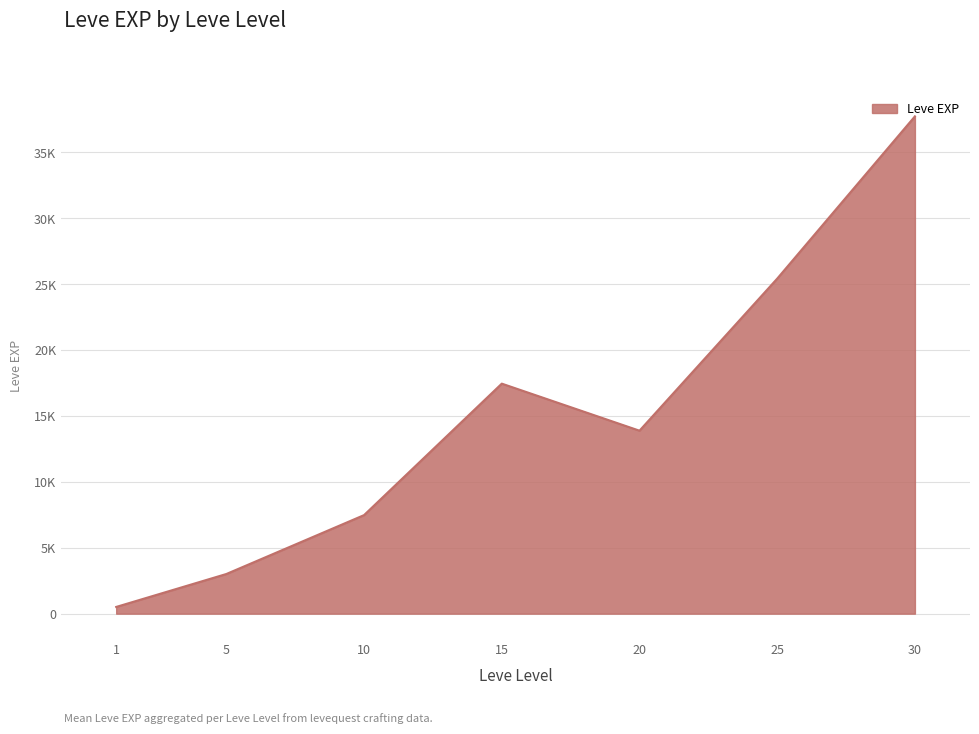

Does the chart display data point markers on the line(s)?

No